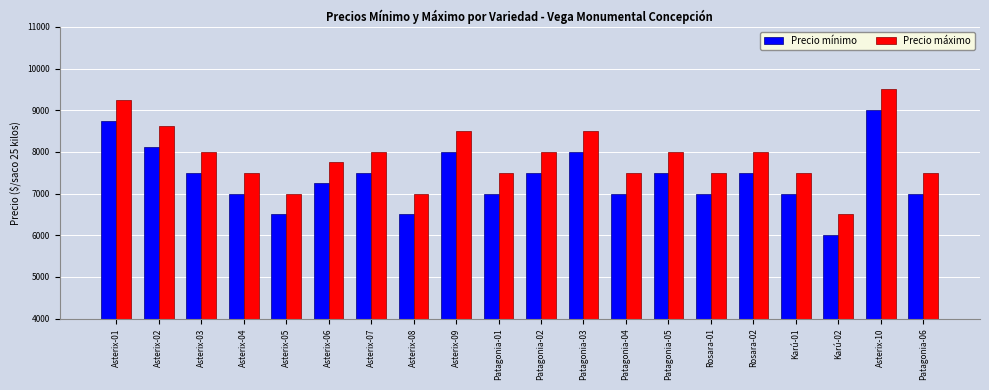

Is it true that Precio mínimo equals 7500 at Patagonia-05?

True